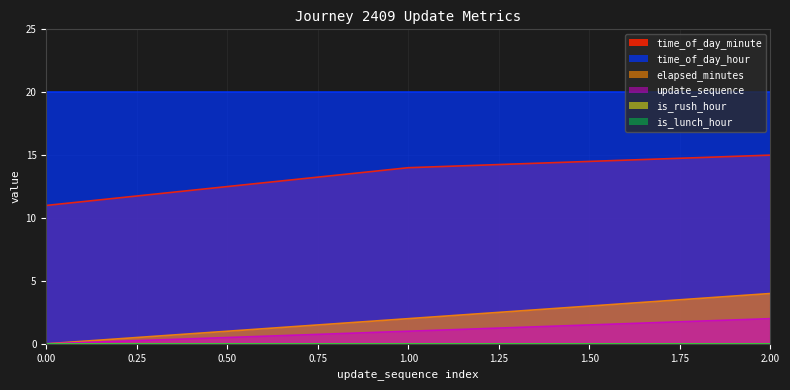

What is the approximate value of time_of_day_minute at 1.00?

14